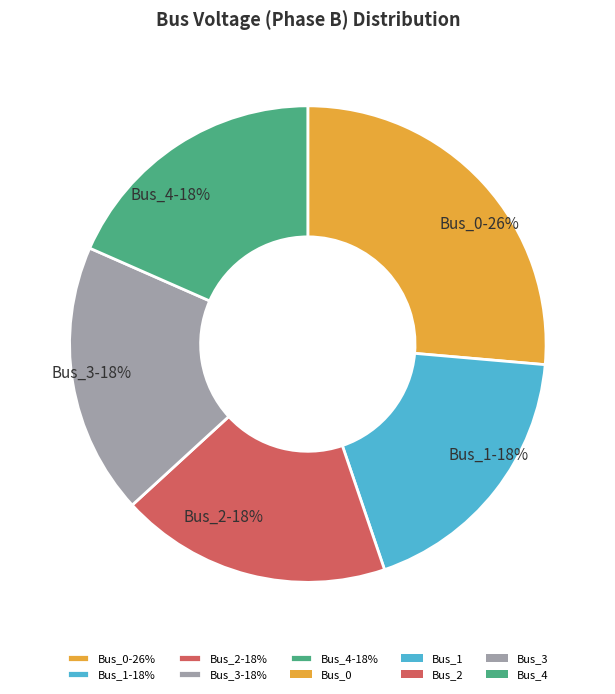

Does any single category account for the majority?

No